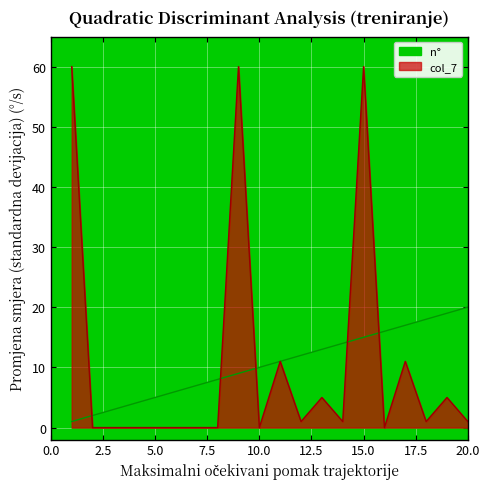

Where does the n° series first go above 11?

12